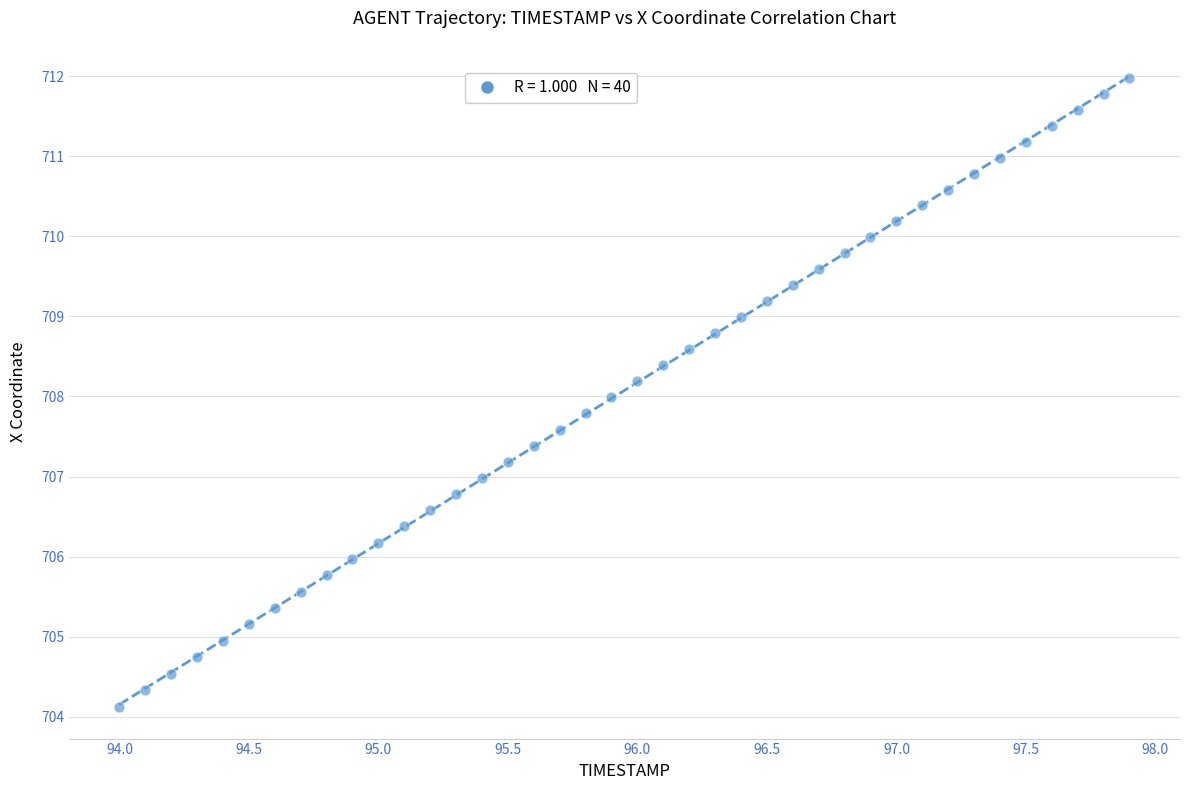

What is the range of Y values (max minus min)?

7.9